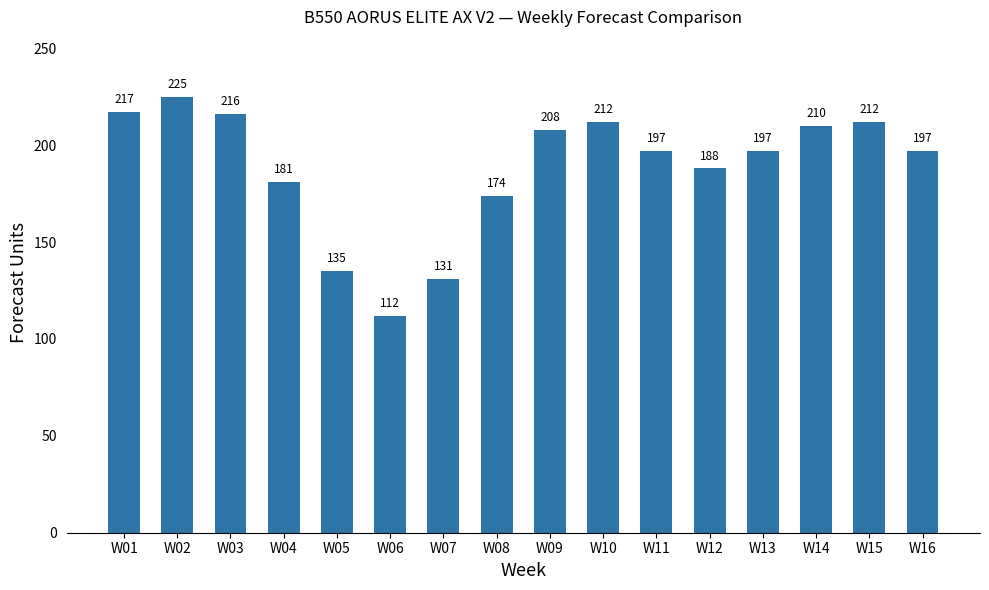

Where does the data first go above 197?

W01